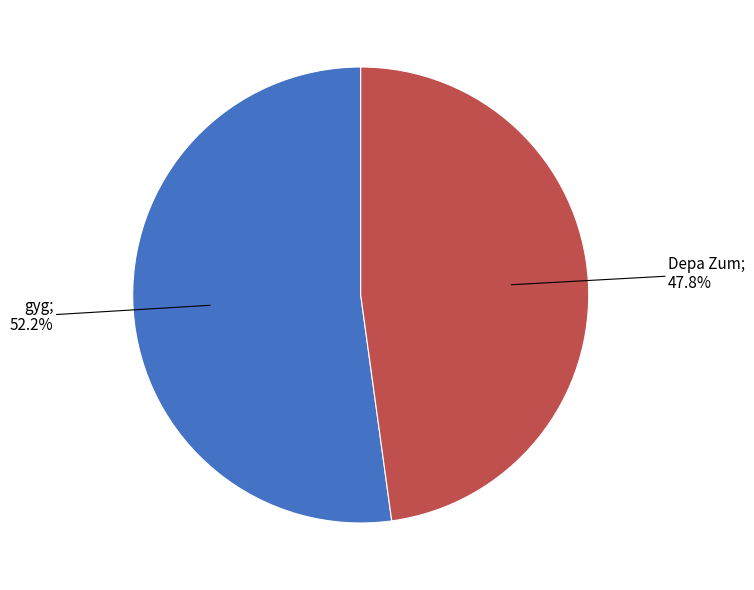

Is there a majority slice in this chart?

Yes